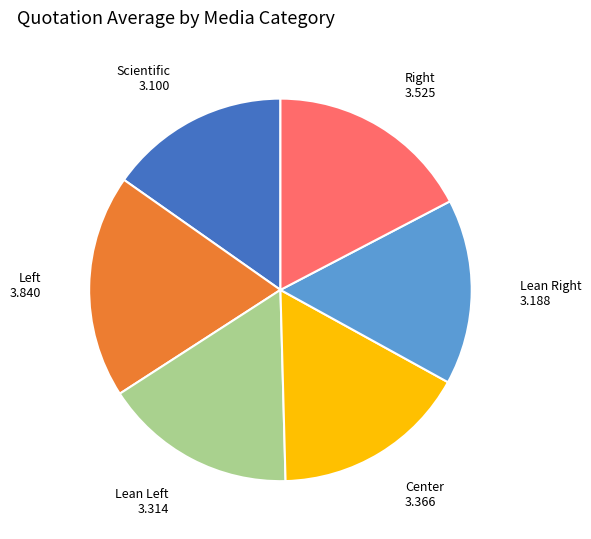

Does Center represent more than half of the total?

No